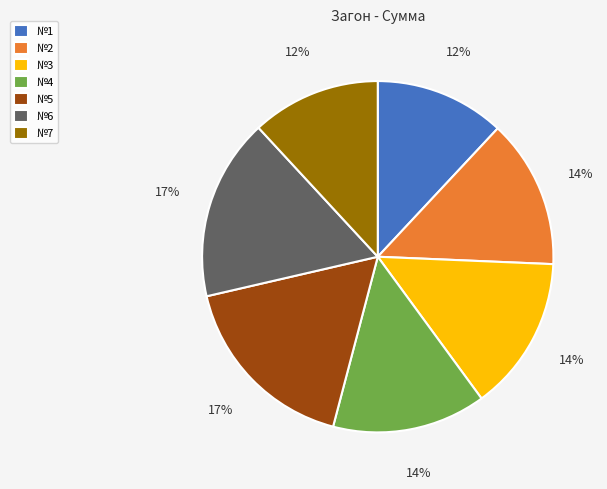

Is №1 the majority of the pie?

No